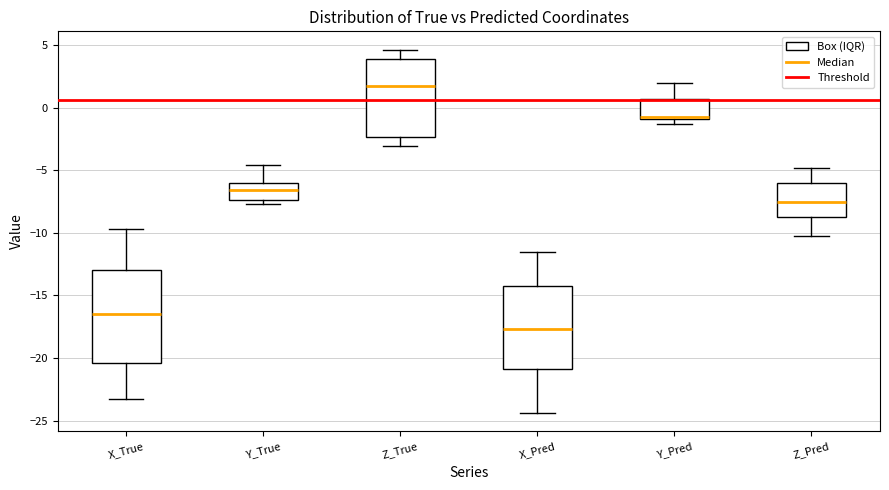

Where does the lower whisker of the box for Z_True end on the y-axis? The values are not printed on the chart, so give them approximately, as read against the axis.

-3.0